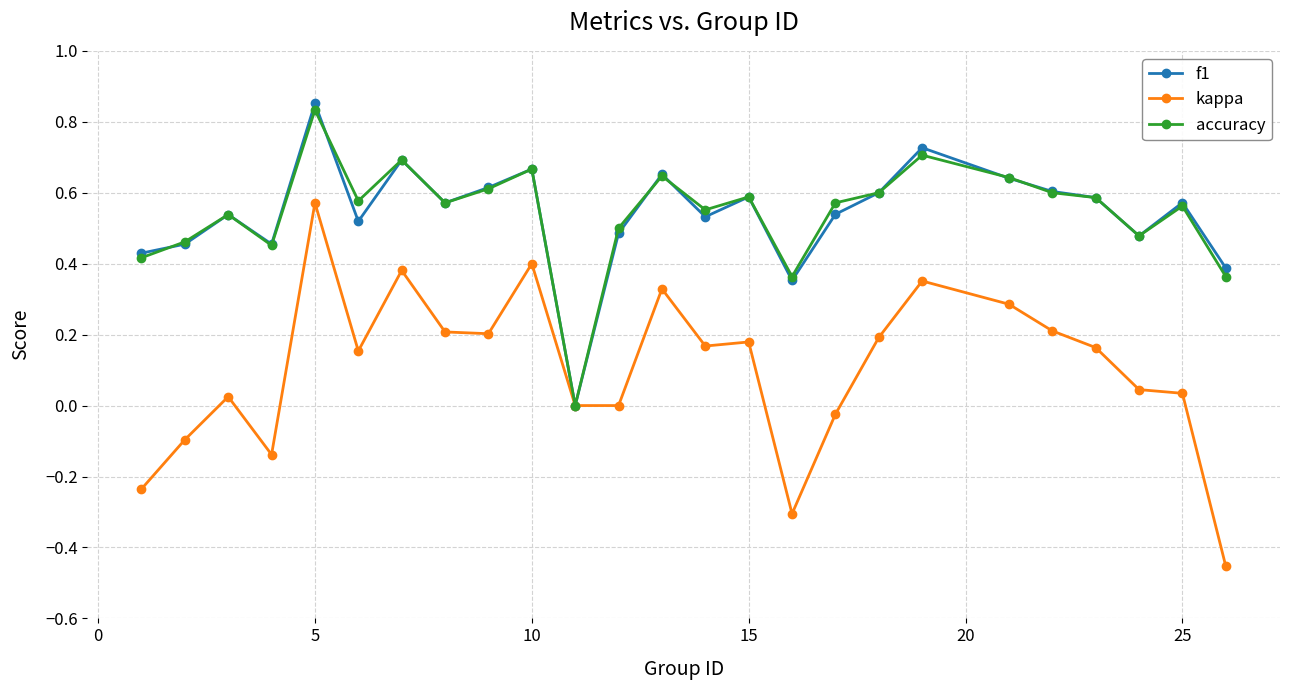

True or false: f1 has more than 0 points higher than both neighbors.

True